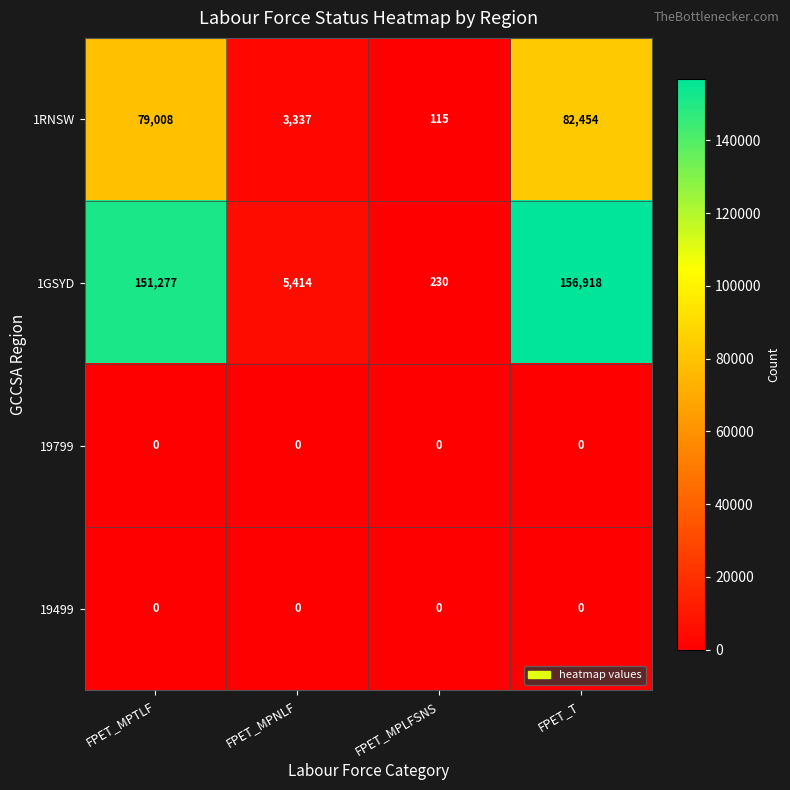

Where is 1GSYD nearest to the value 78574?

FPET_MPTLF